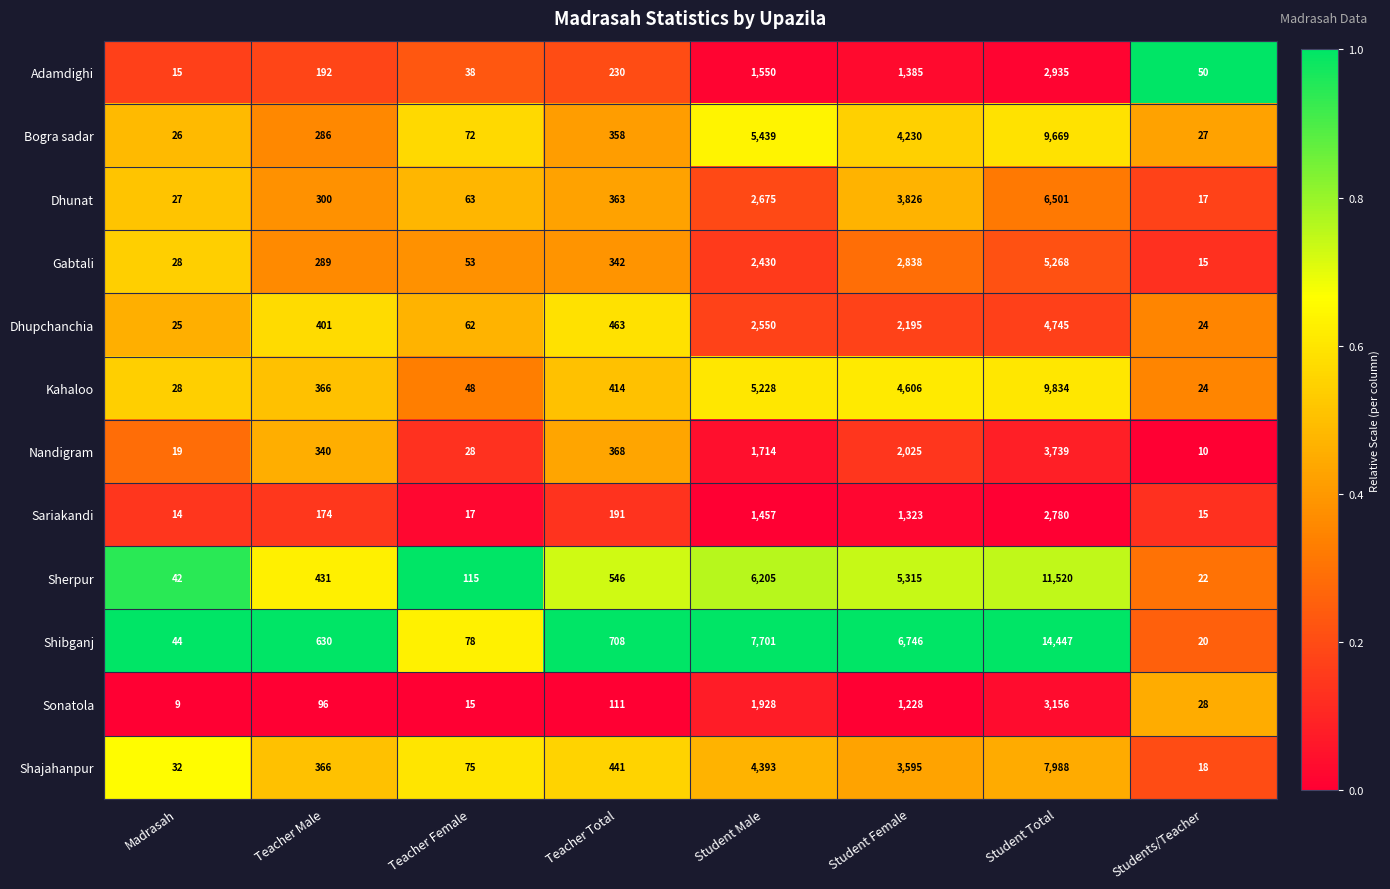

At which label is Shajahanpur closest to 4003?

Student Male